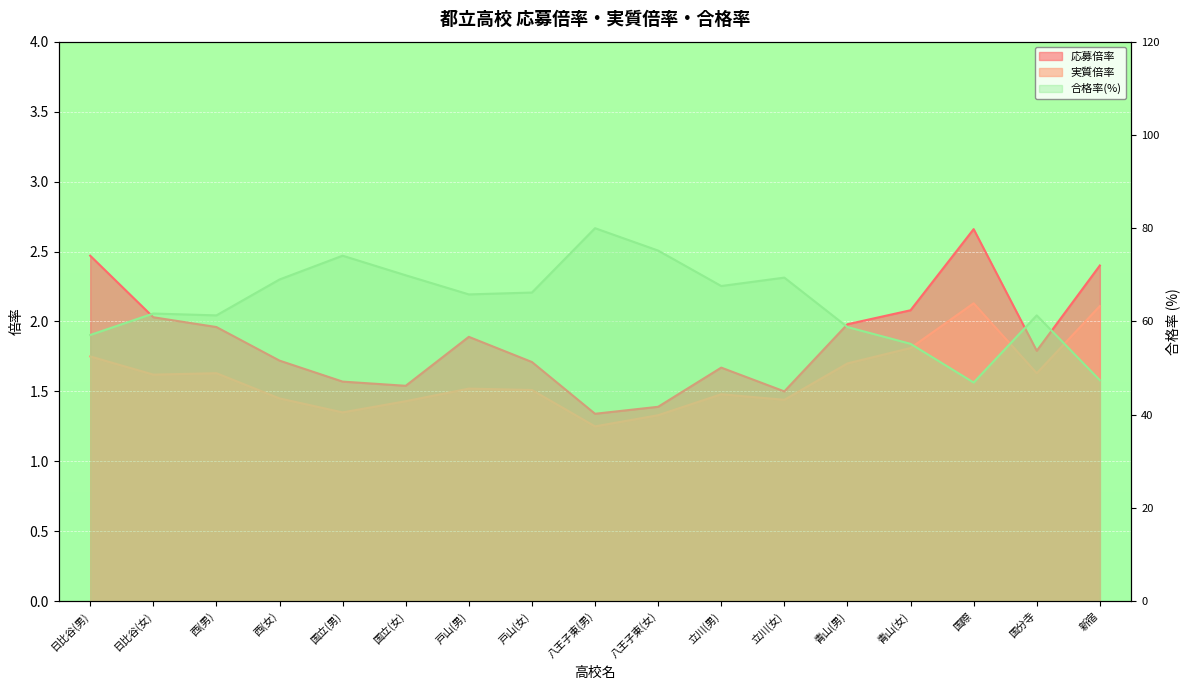

At how many categories does at least one series exceed 19?

17